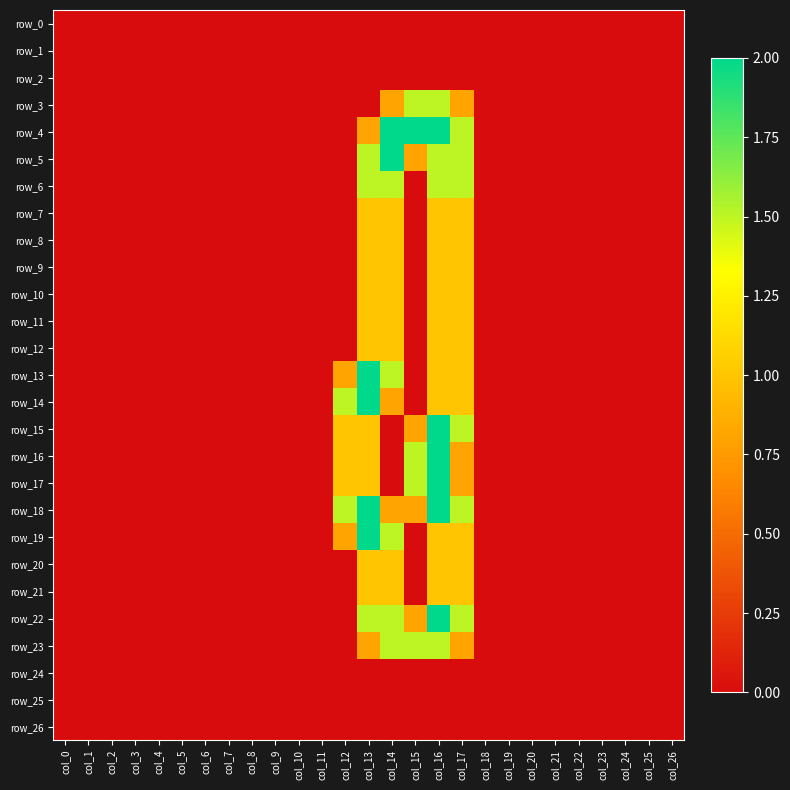

List the labels in order of row_5 value, smallest first.

col_0, col_1, col_2, col_3, col_4, col_5, col_6, col_7, col_8, col_9, col_10, col_11, col_12, col_18, col_19, col_20, col_21, col_22, col_23, col_24, col_25, col_26, col_15, col_13, col_16, col_17, col_14